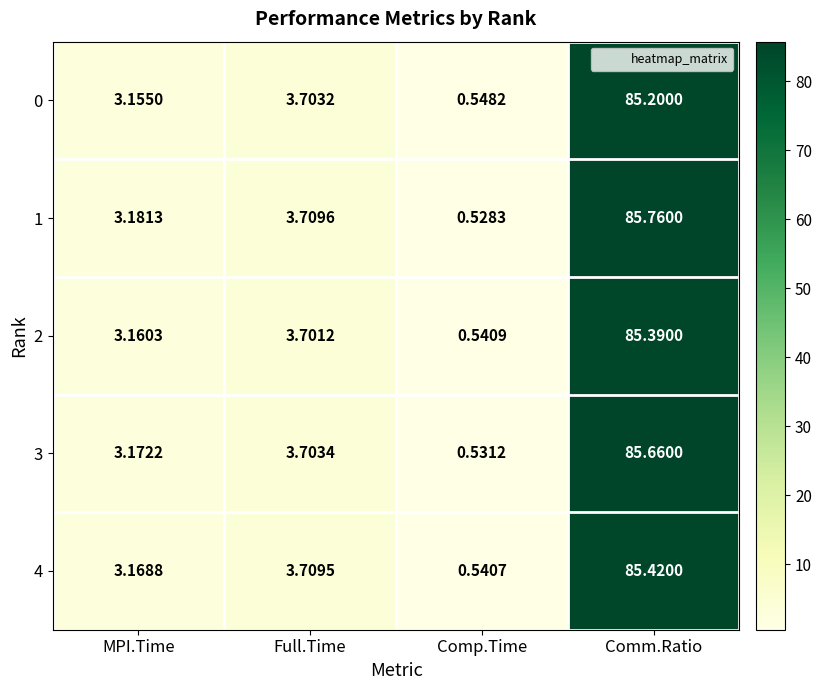

At which label does 3 reach its minimum?

Comp.Time